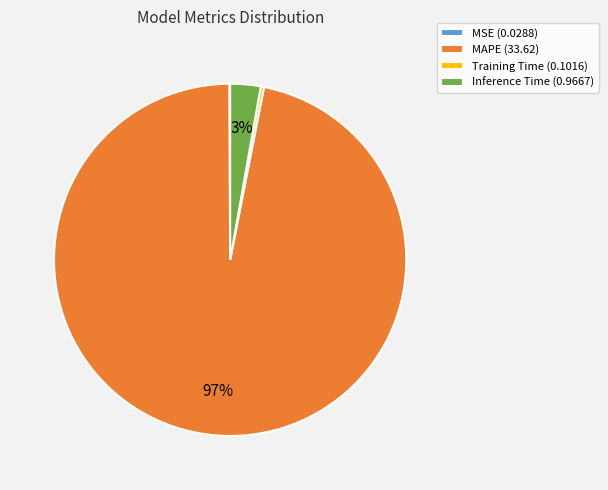

Which category has the biggest portion of the pie?

MAPE